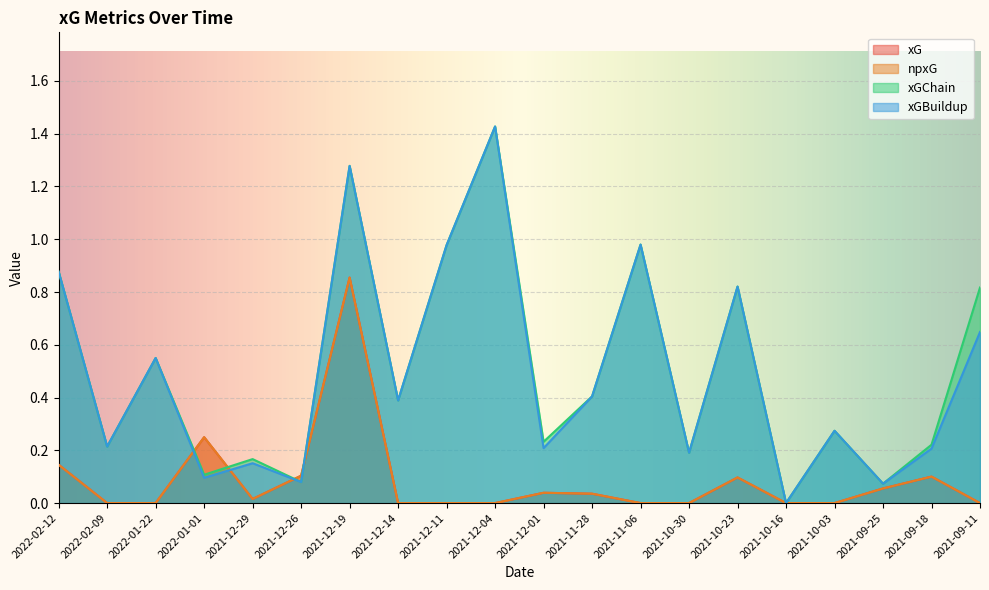

The xGChain series shows 0.6 at 2021-10-16. True or false?

False